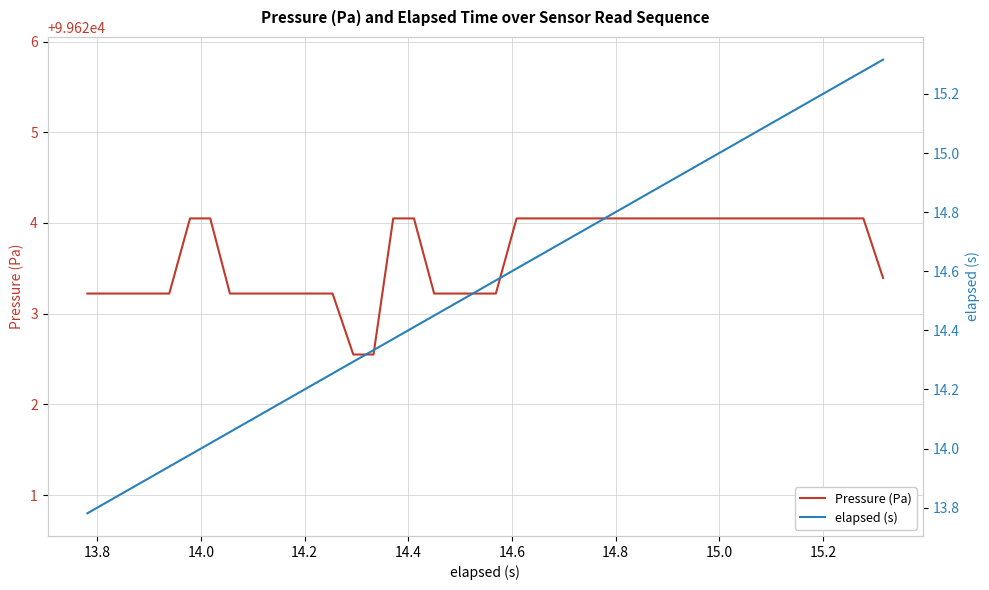

What is the minimum value for Pressure (Pa)?

99622.6